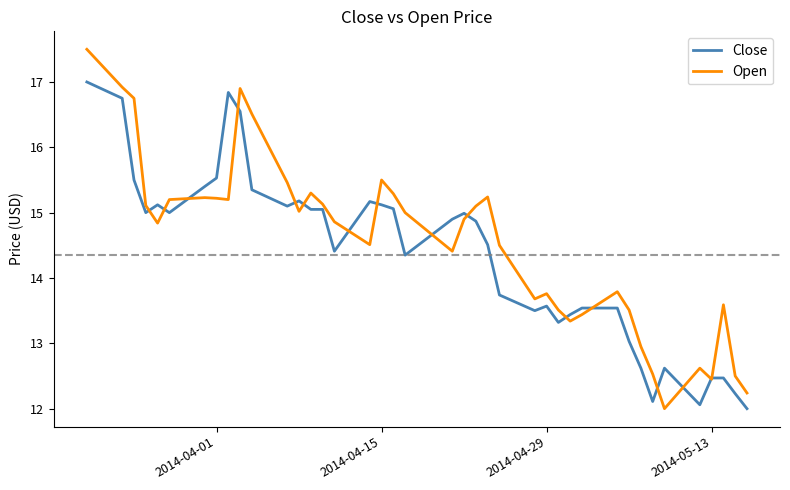

List the series in order of their peak value, lowest first.

Close, Open